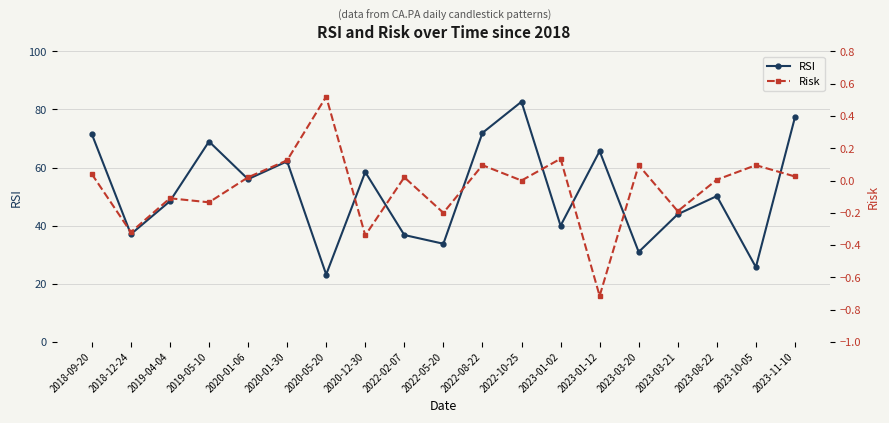

Which category has the highest value in the RSI series?

2022-10-25